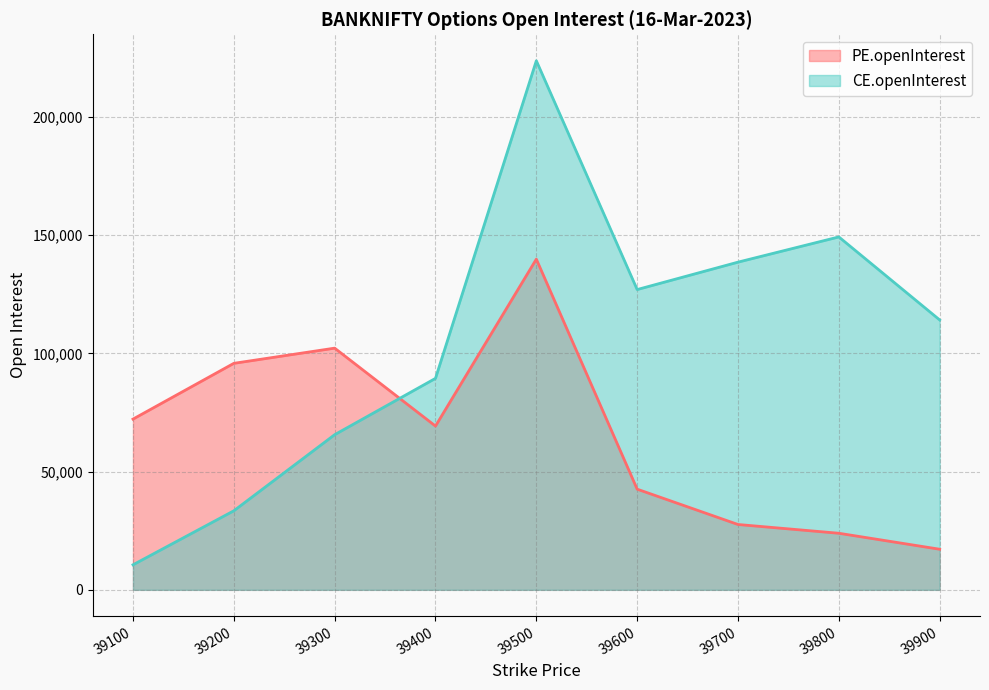

What is the minimum value for CE.openInterest?

10585